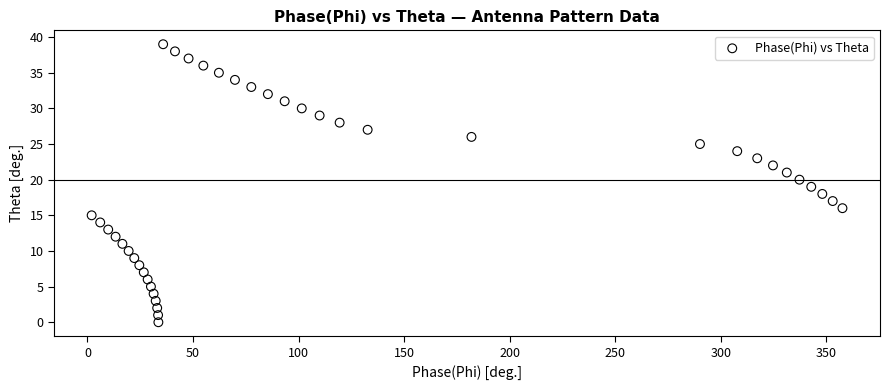

What is the range of Y values (max minus min)?

39